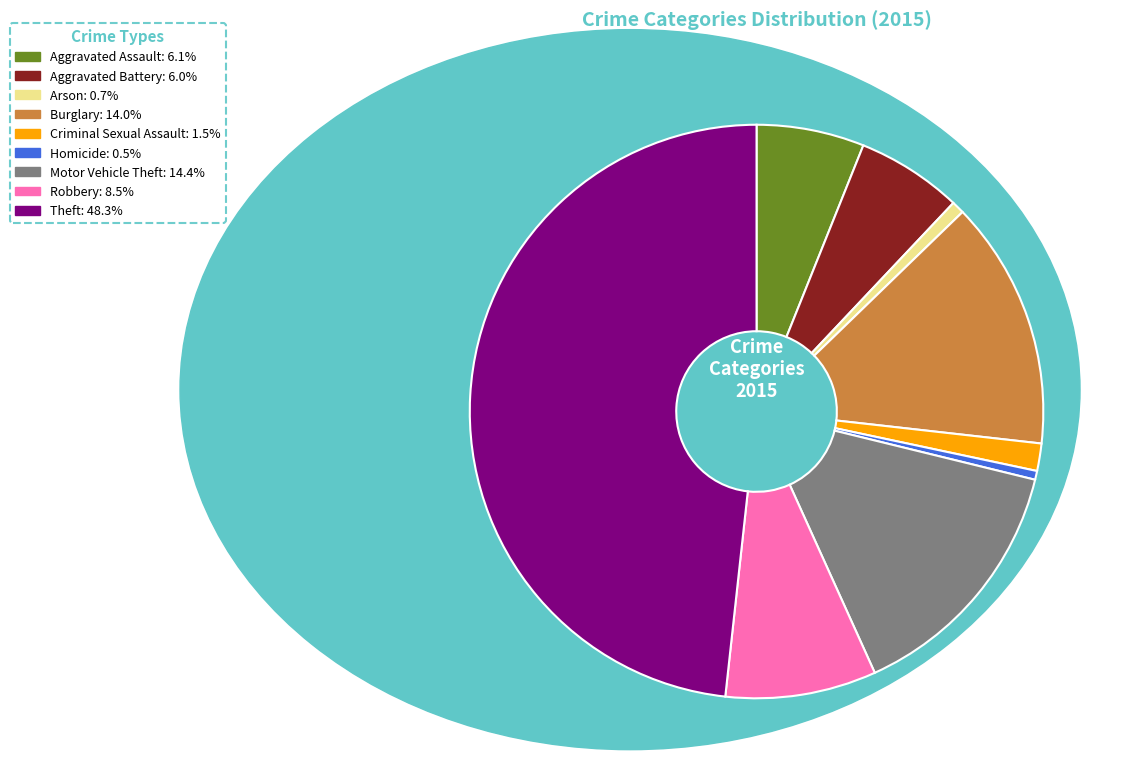

Which slice is the largest?

Theft